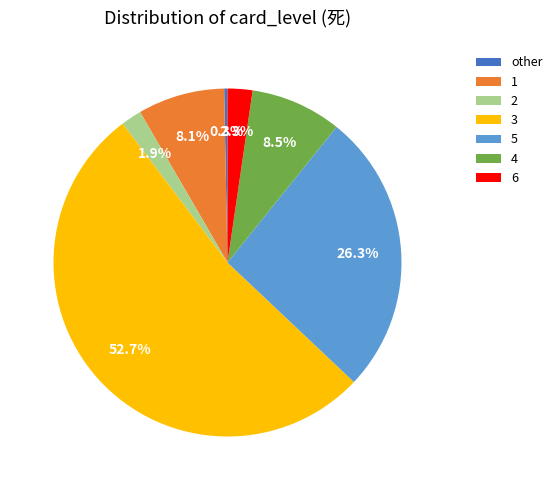

Does 3 account for over 50% of the chart?

Yes